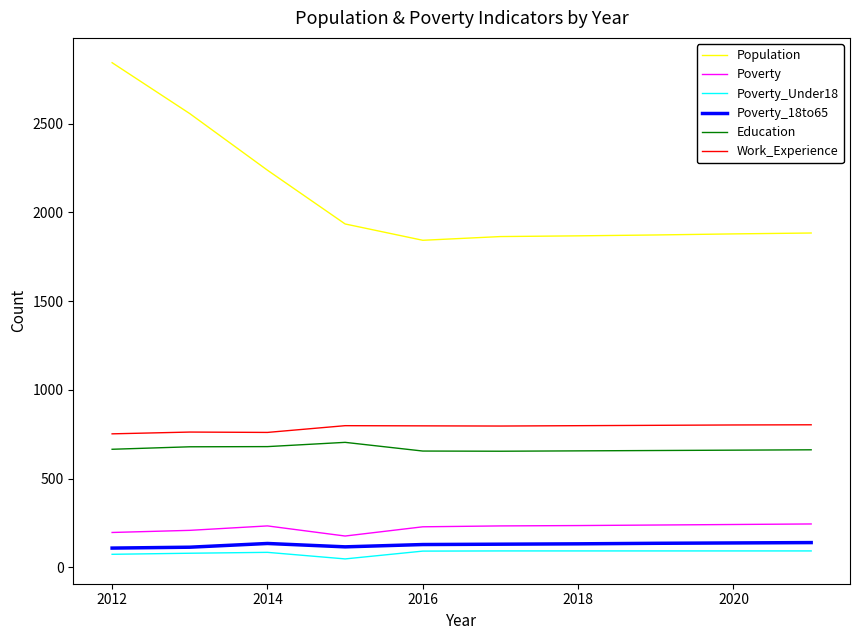

Which series has the widest spread of values?

Population